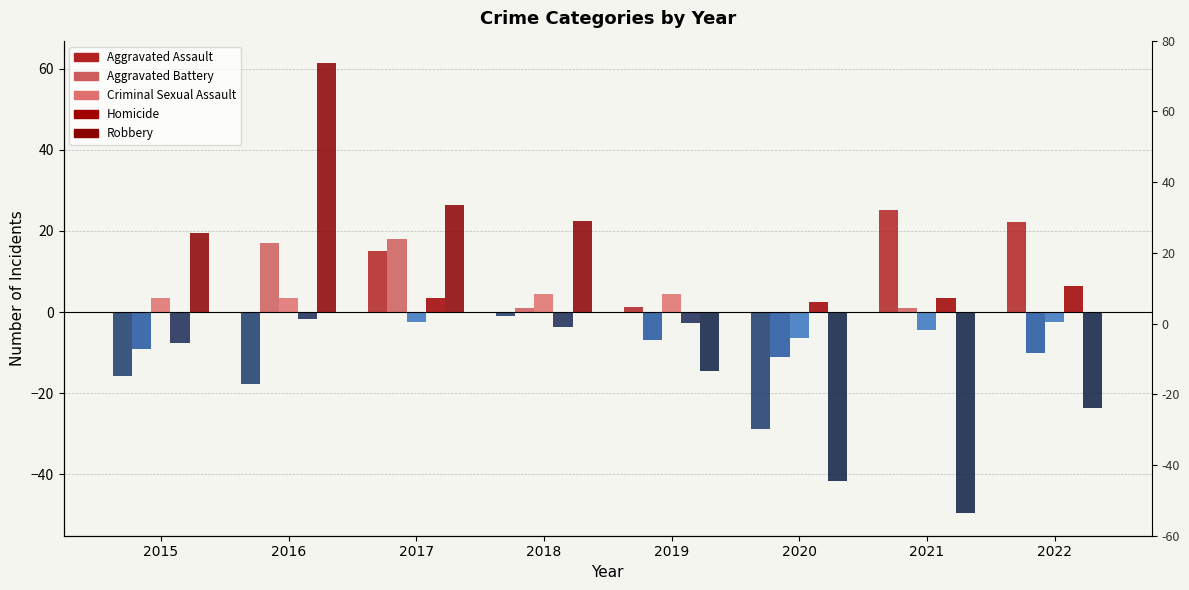

How many data points in Robbery are above 19?

4